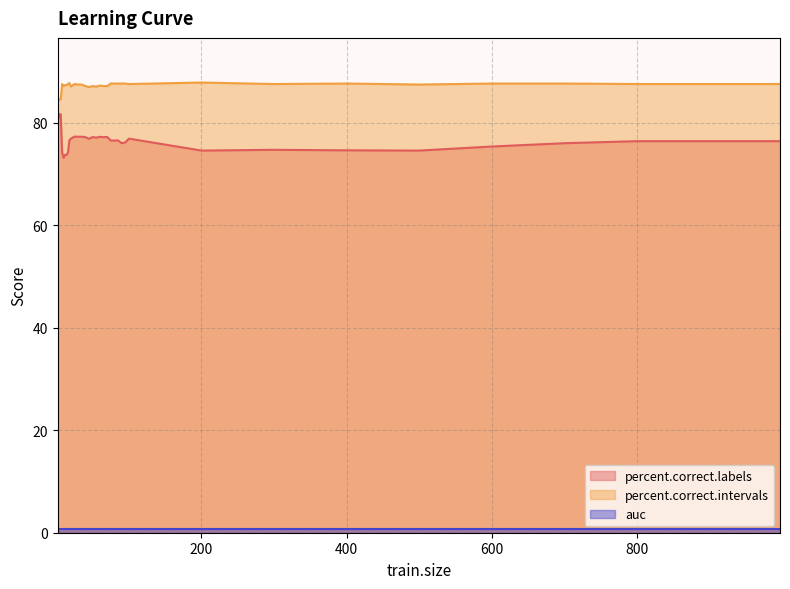

Which series has the widest spread of values?

percent.correct.labels